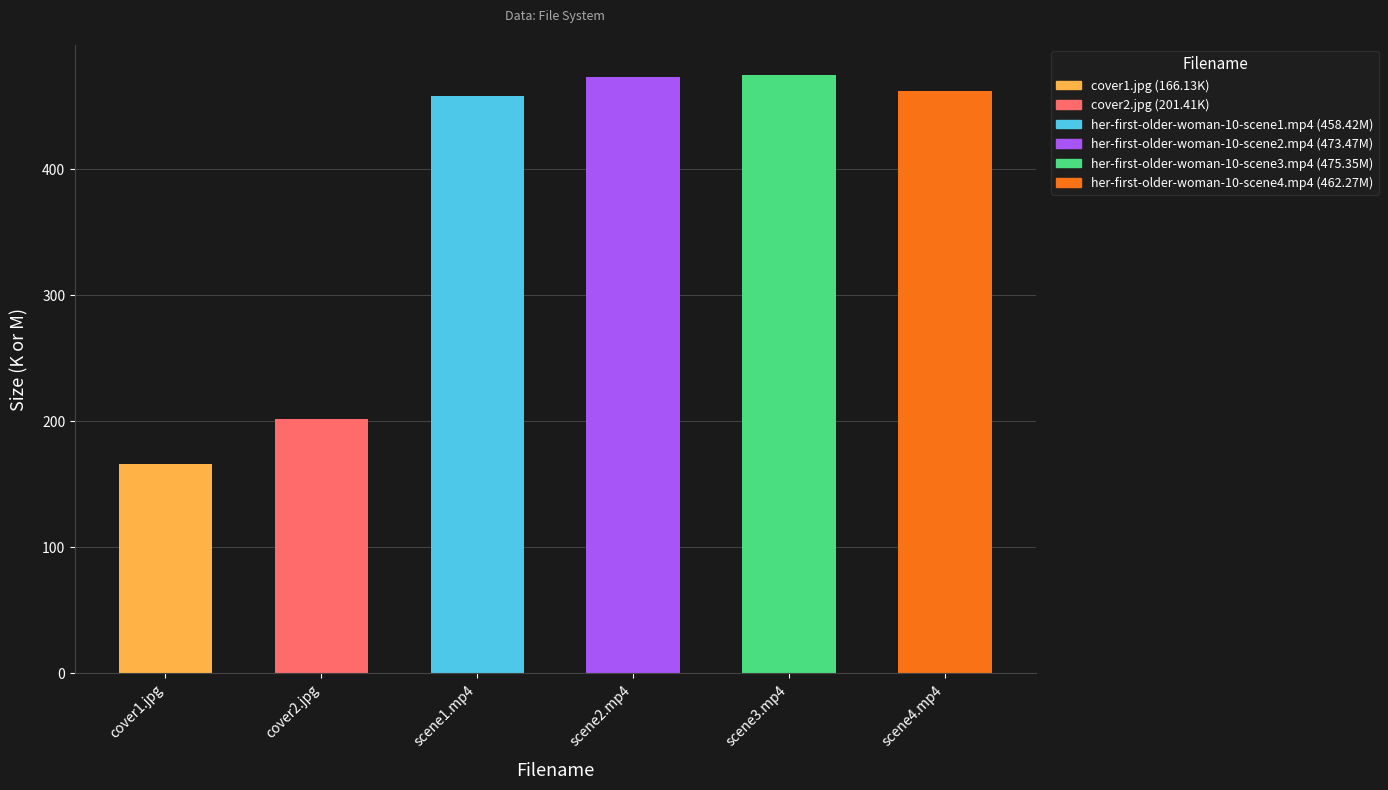

What is the sum of the values at scene4.mp4 and cover1.jpg?

628.4